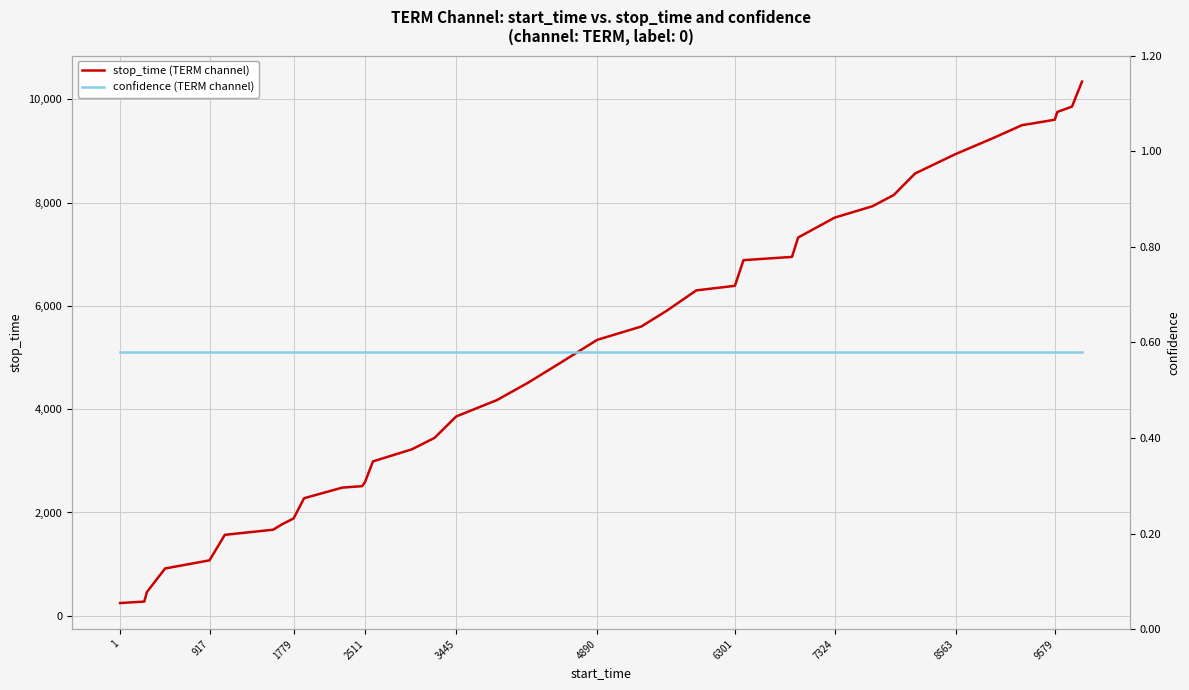

Is it true that stop_time (TERM channel) equals 3130 at 8563?

False